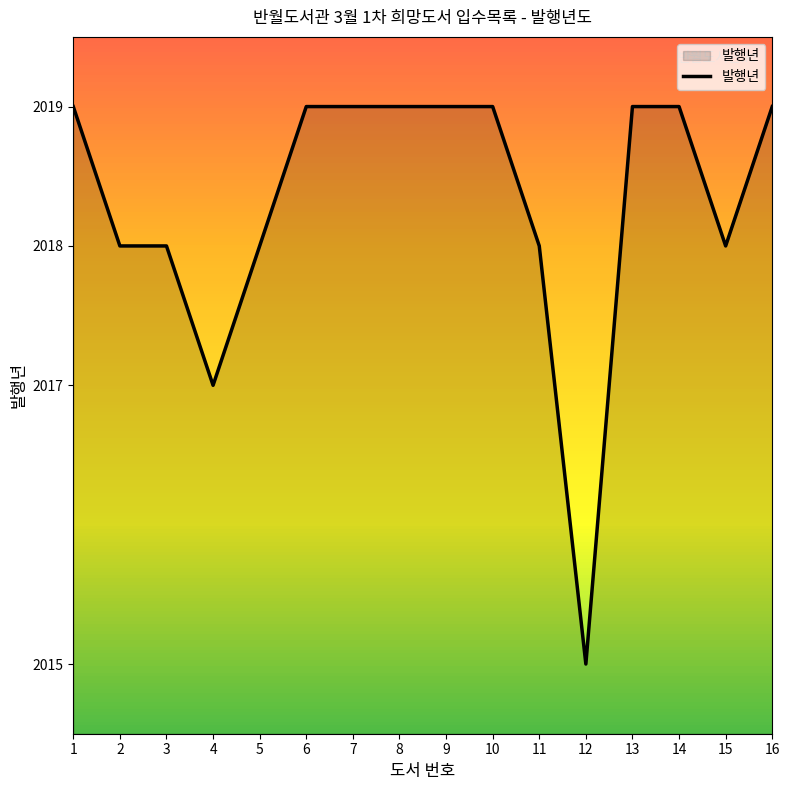

What is the difference between the maximum and second lowest values?

2